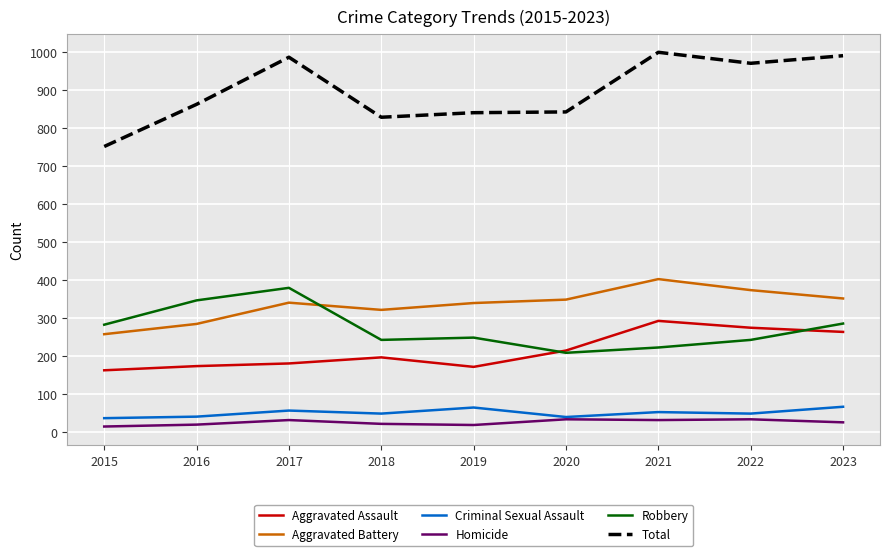

True or false: Robbery and Total intersect in this chart.

False